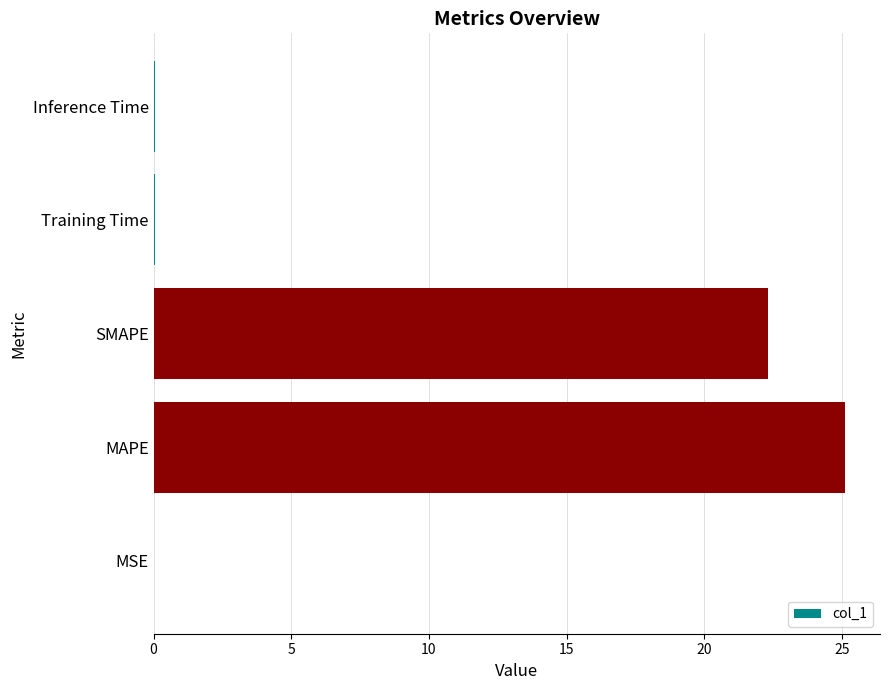

What is the sum of all values?

47.5